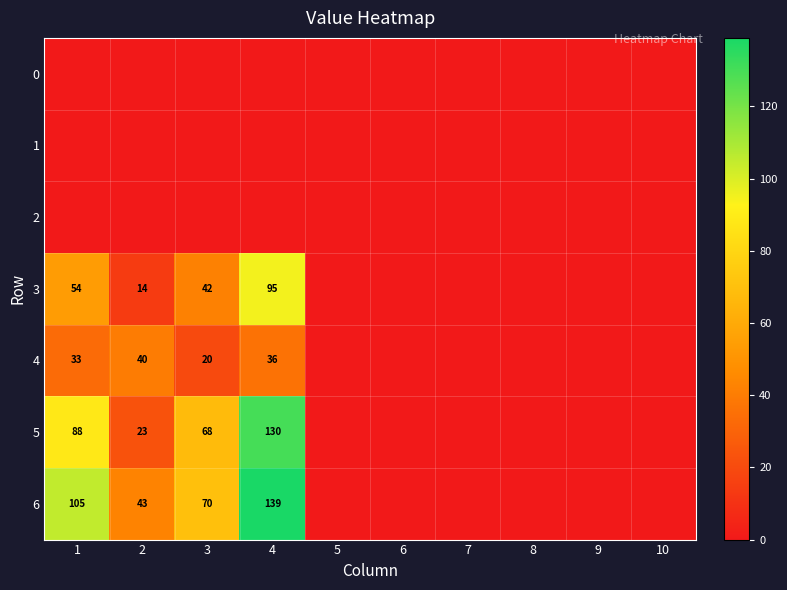

Count the number of data series in this chart.

7